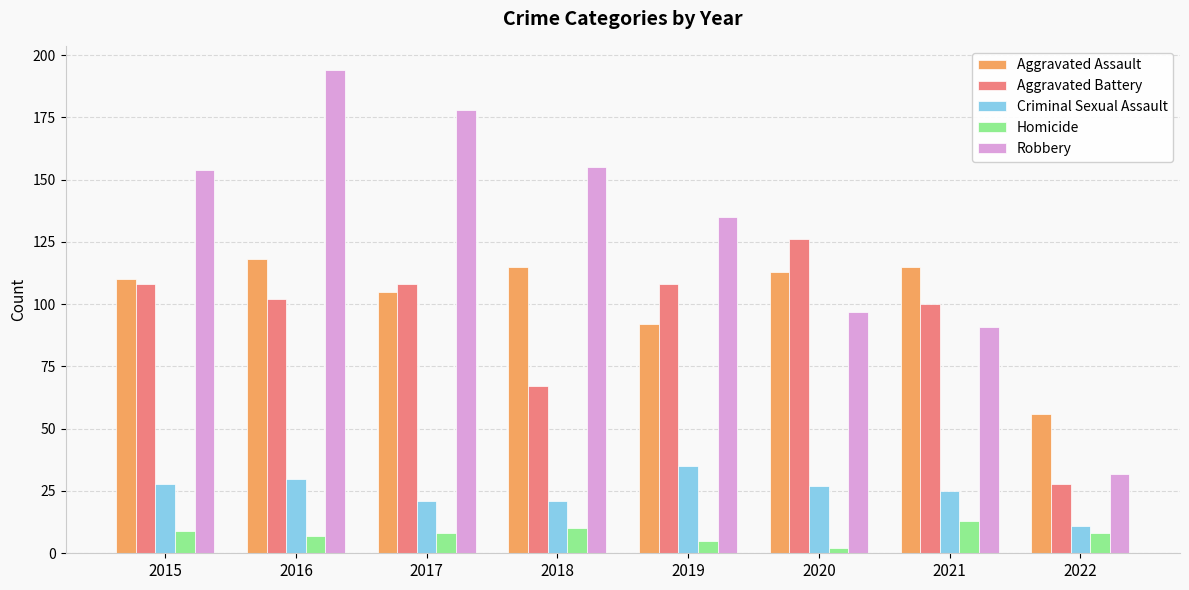

What is the difference between the Criminal Sexual Assault values at 2017 and 2020?

6